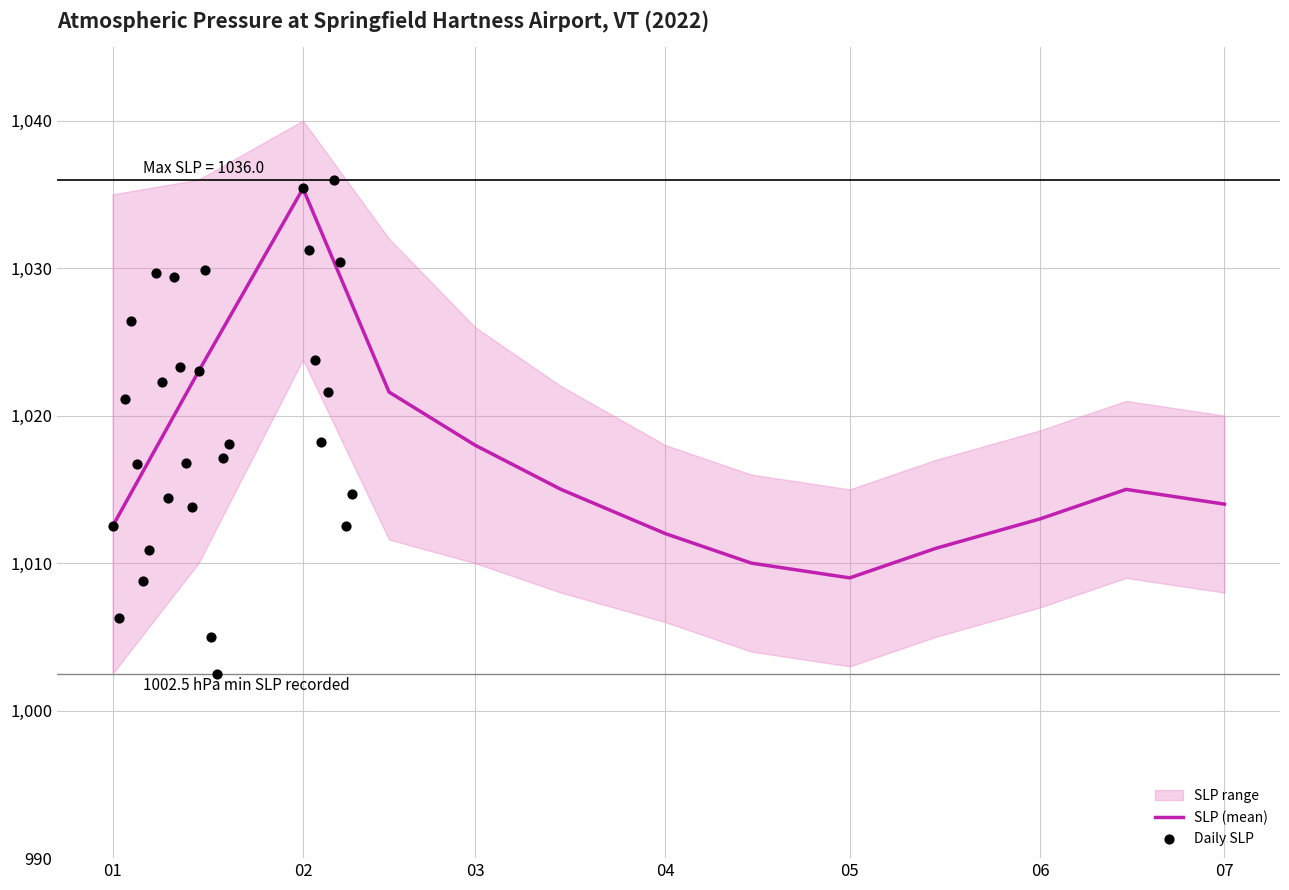

At how many categories does at least one series exceed 1035?

2